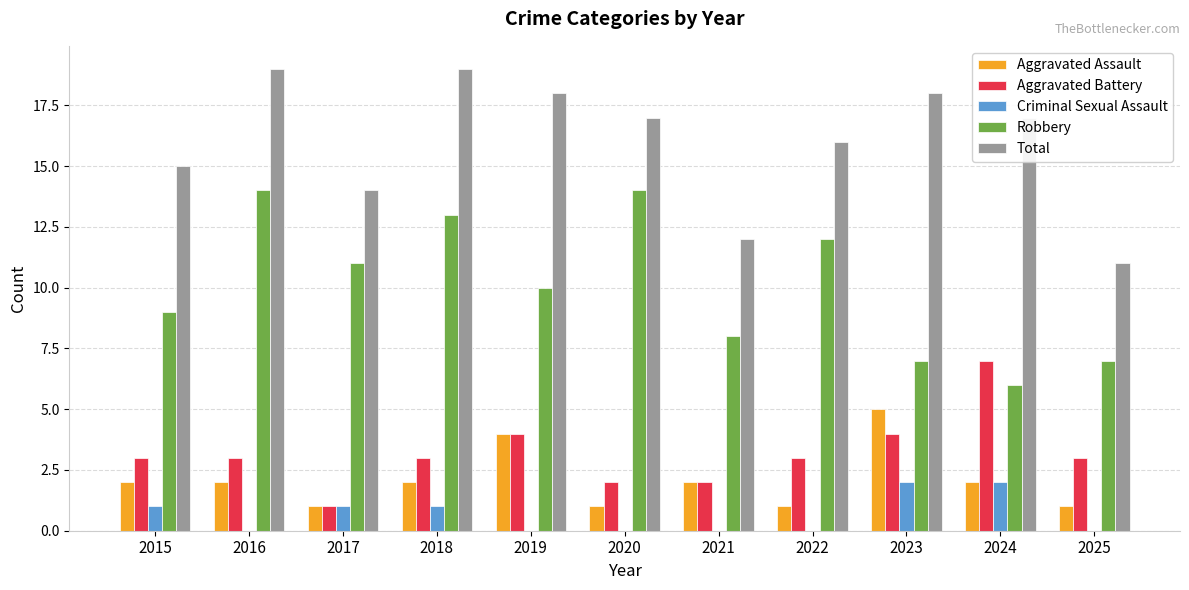

What is the maximum value shown in the chart?

19